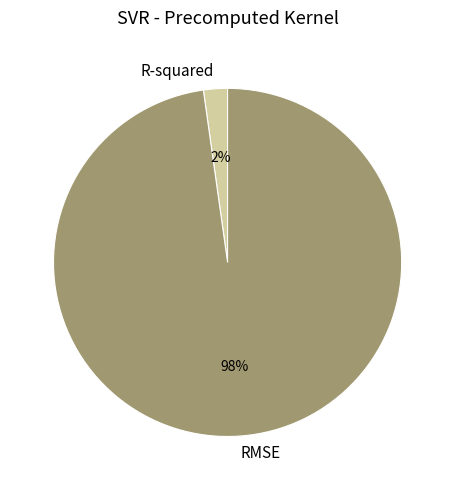

Which category has the biggest portion of the pie?

RMSE